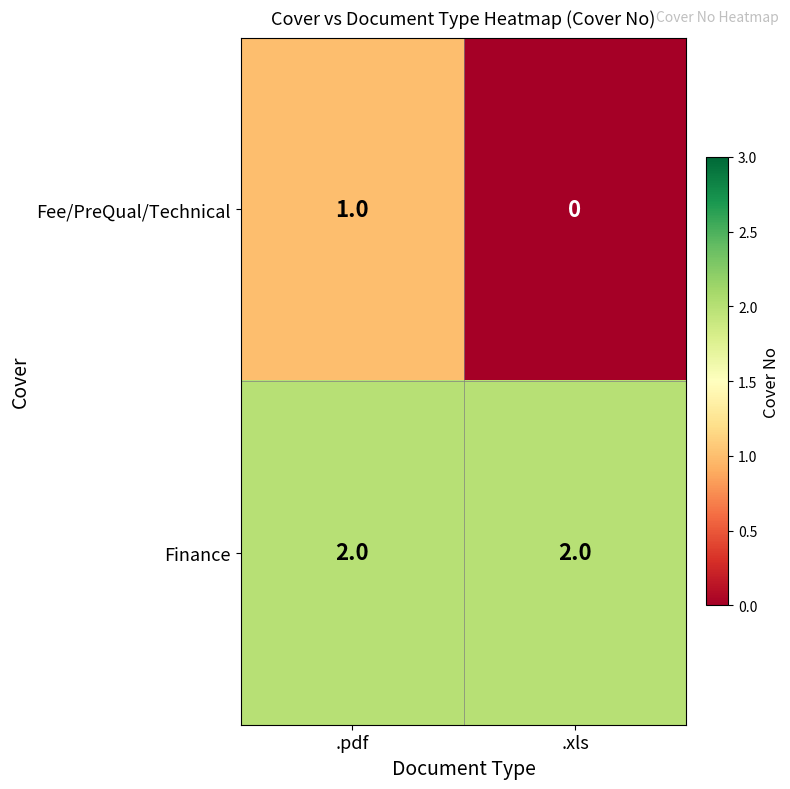

At which category is the sum across all series the highest?

.pdf